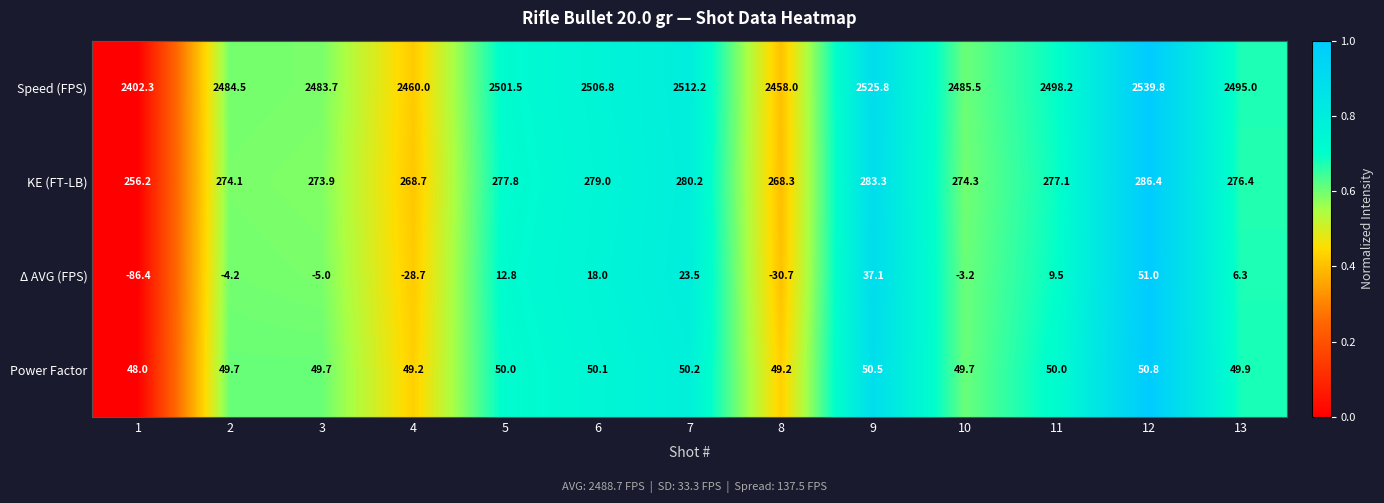

What is the difference between the second highest and second lowest values in the Δ AVG (FPS) series?

67.8